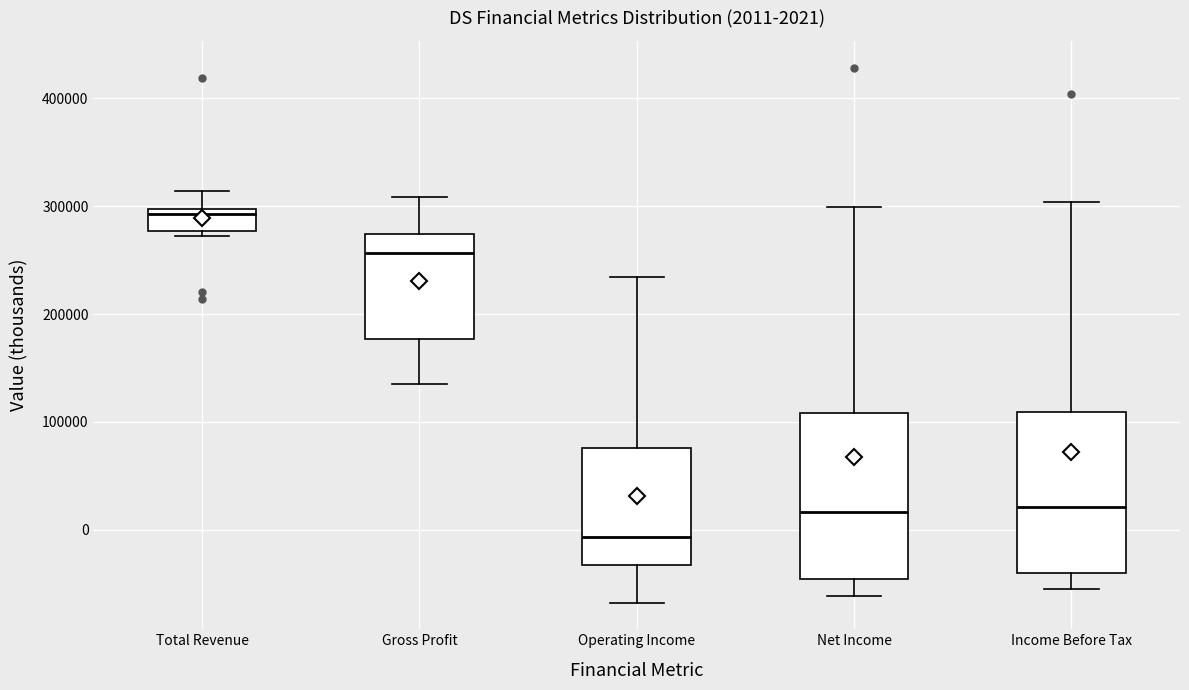

Which box has the highest median line?

Total Revenue